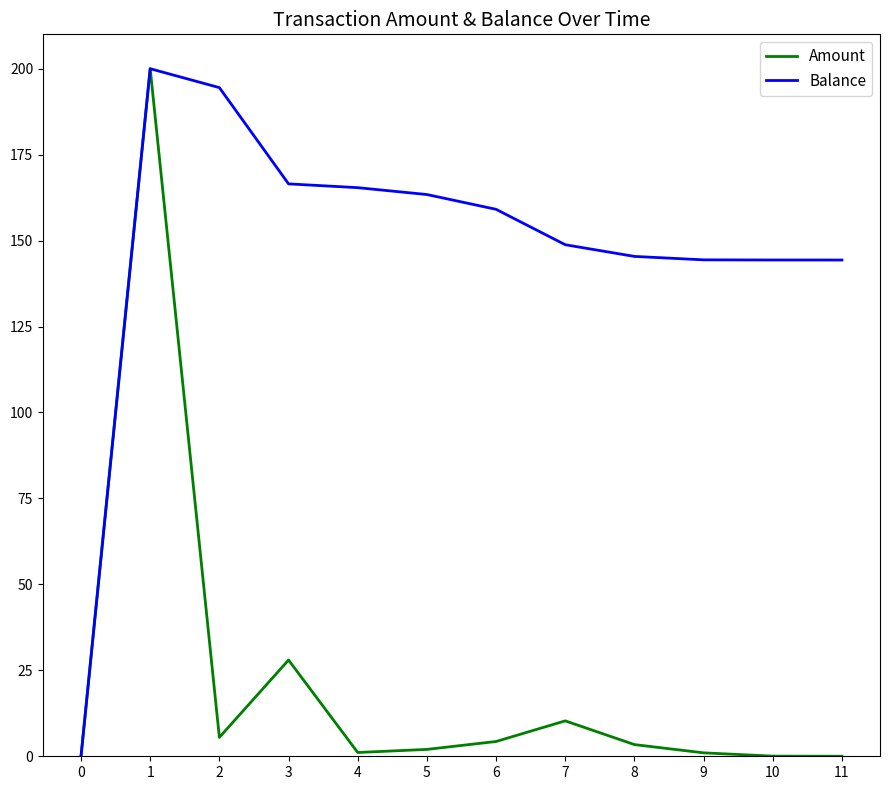

True or false: Balance has a value of 199.1 at 11.

False